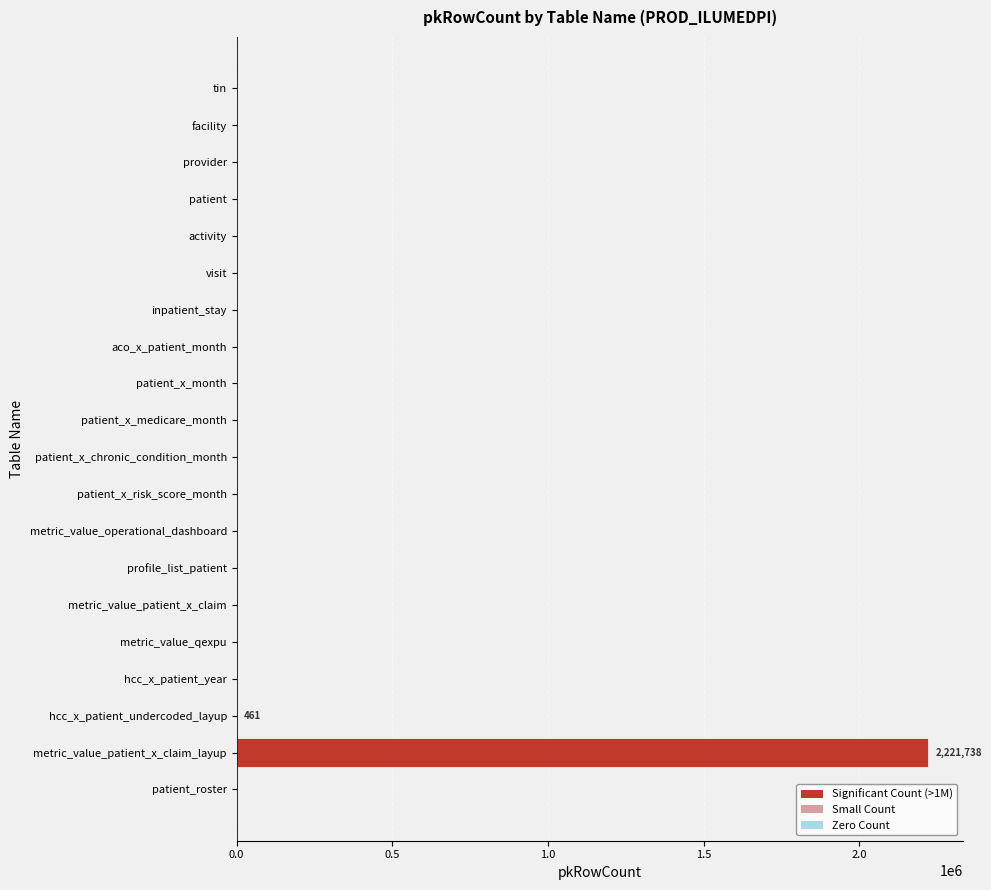

What is the sum of all values?

2222199